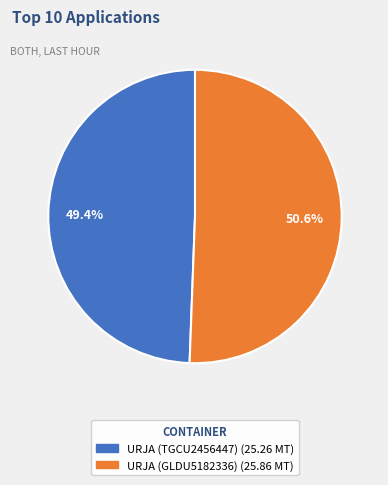

What is the ratio of the value at URJA (TGCU2456447) to the value at URJA (GLDU5182336)?

1.0